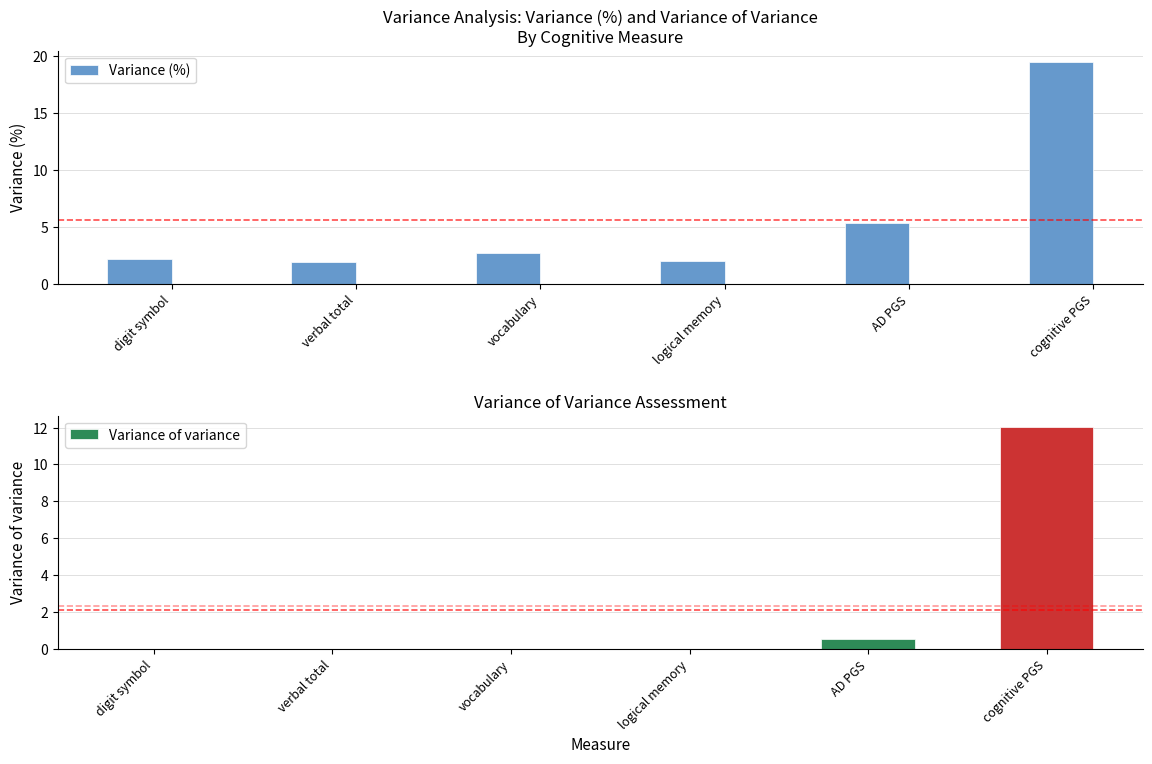

What is the label of the 2nd bar from the right?

AD PGS